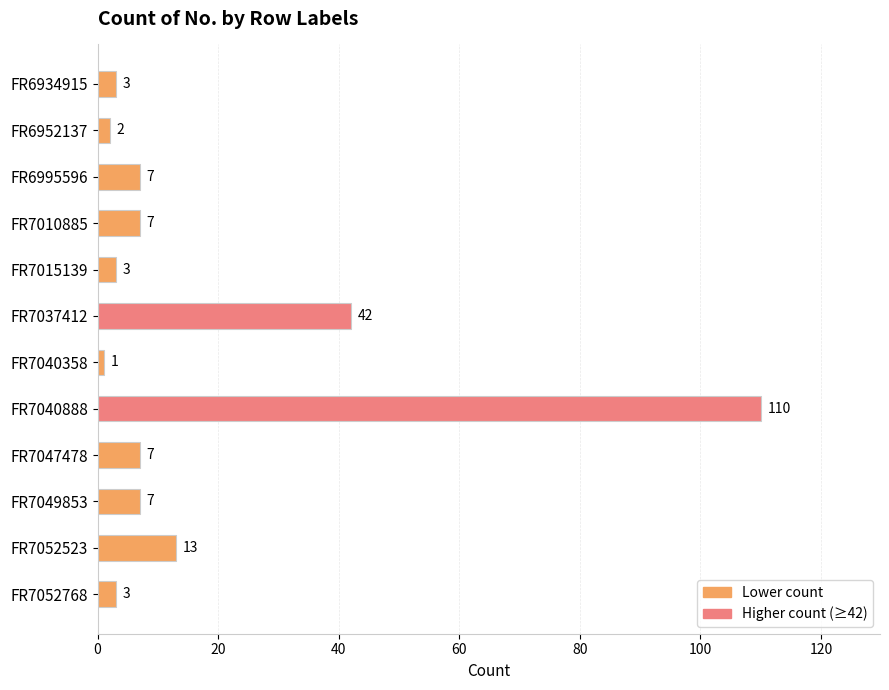

Is it true that the value at FR7010885 is 3?

False